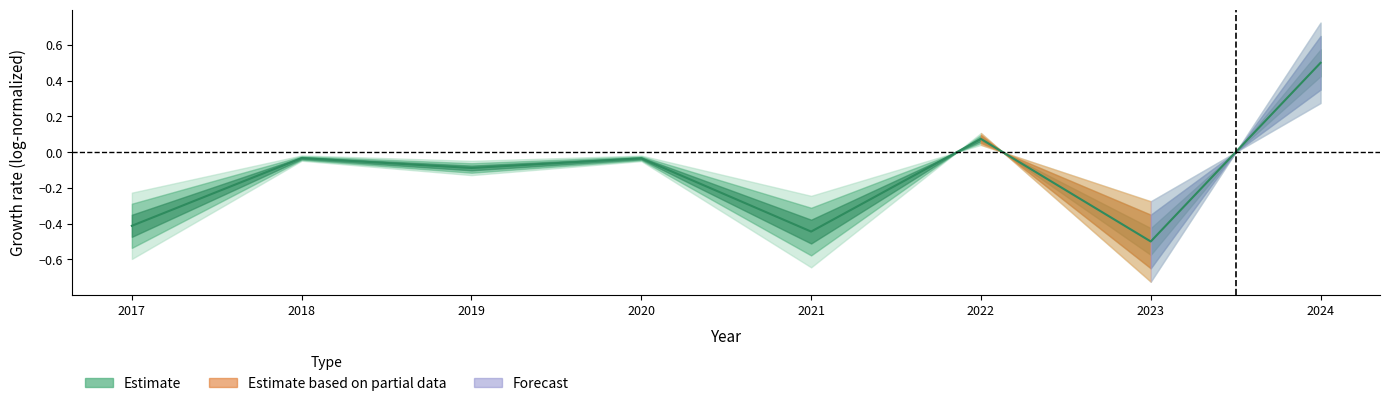

Does the chart display data point markers on the line(s)?

No